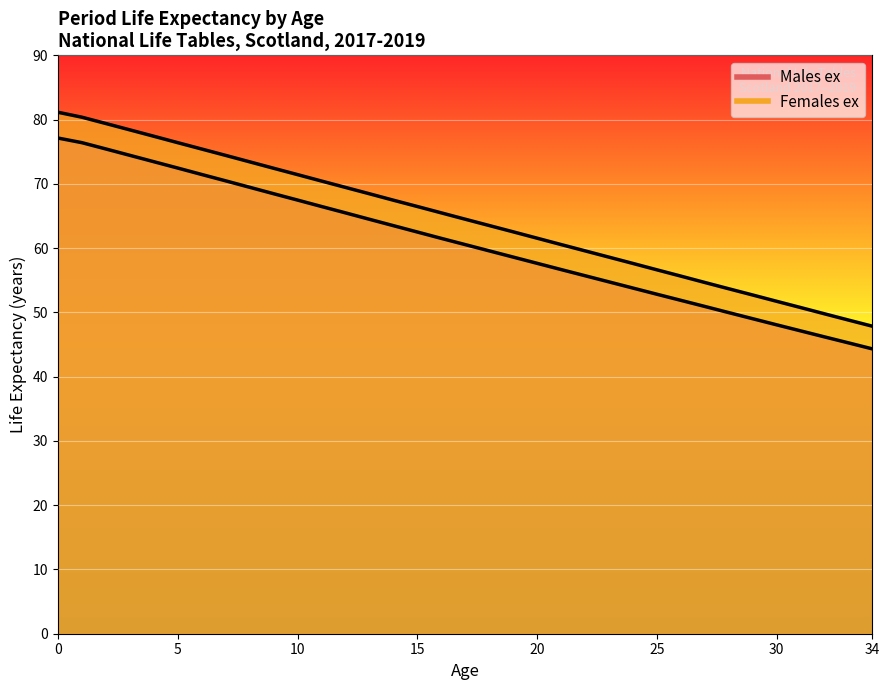

Which series has the largest range (max minus min)?

Females ex